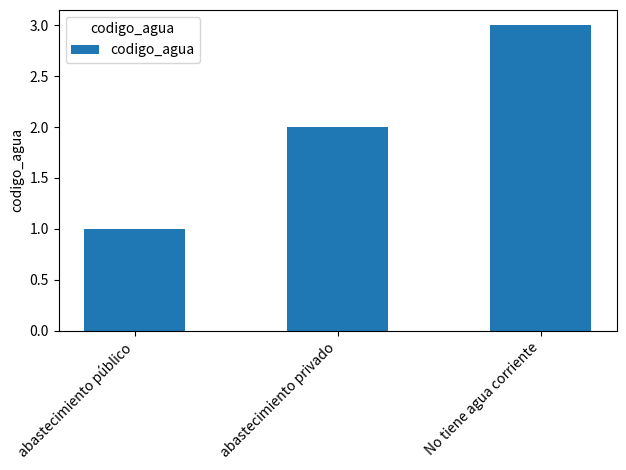

What is the difference between the values at No tiene agua corriente and abastecimiento público?

2